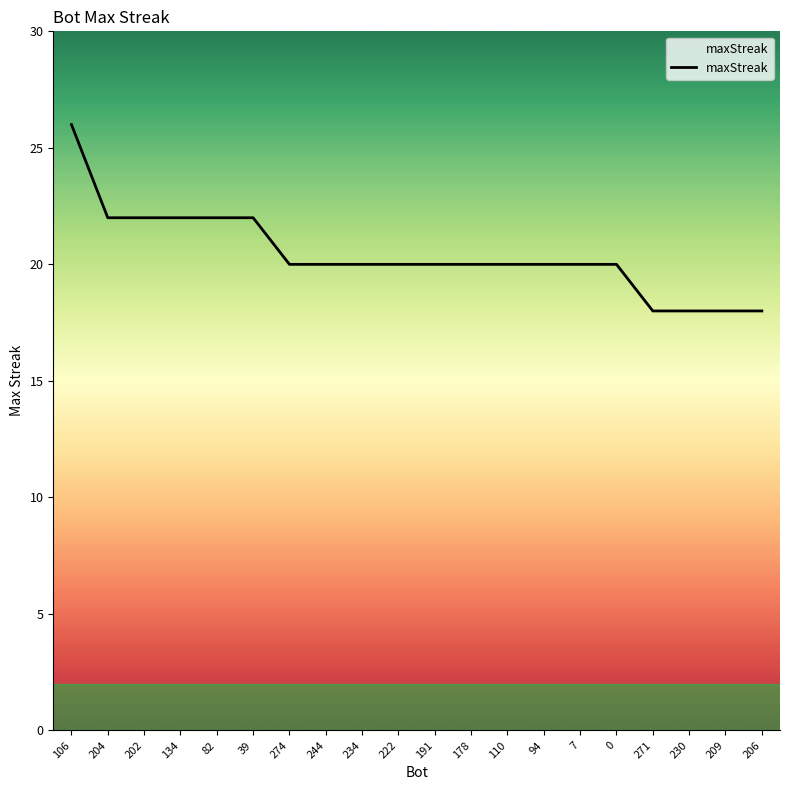

What is the maximum value shown in the chart?

26